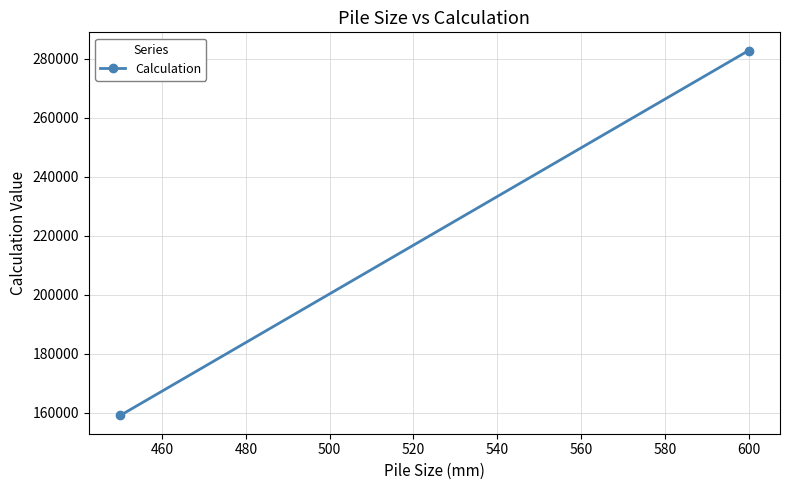

What is the average value?

220893.2